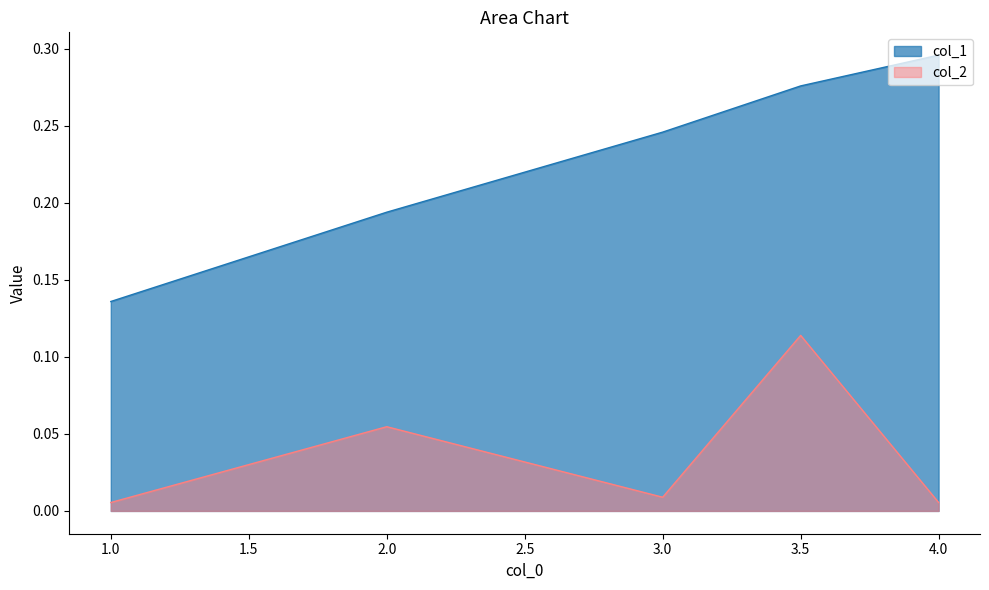

Does the chart have visible grid lines?

No